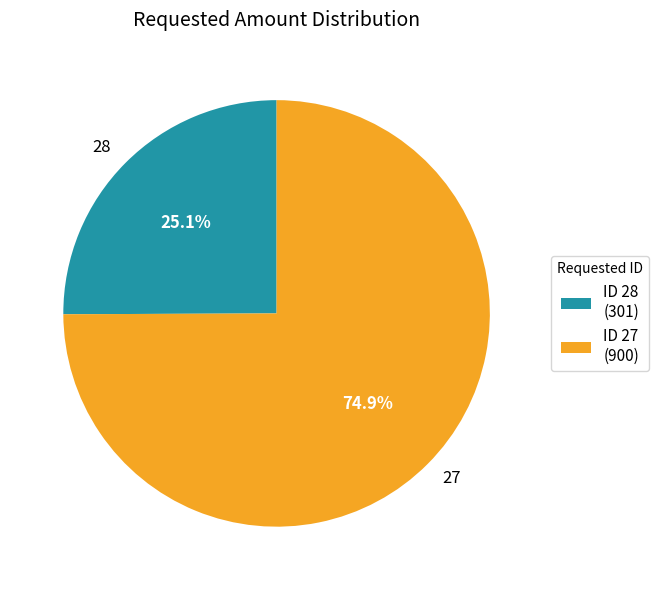

Is there a majority slice in this chart?

Yes